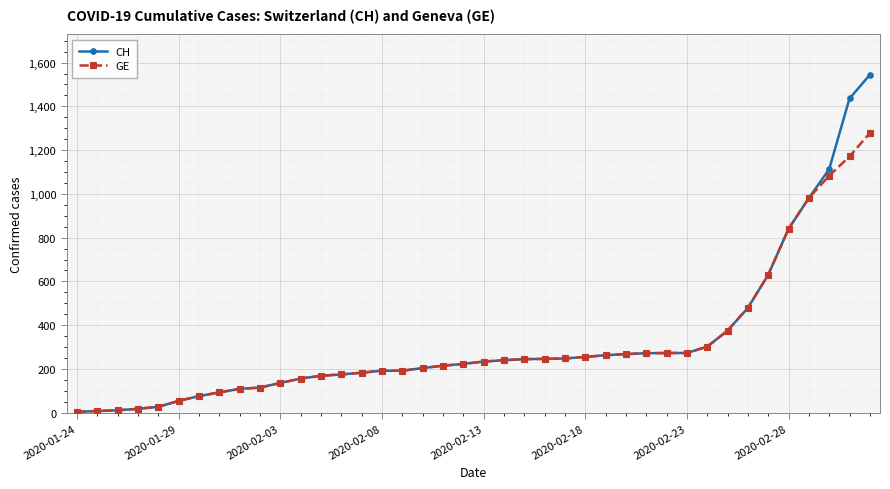

At how many categories does at least one series exceed 1041?

3